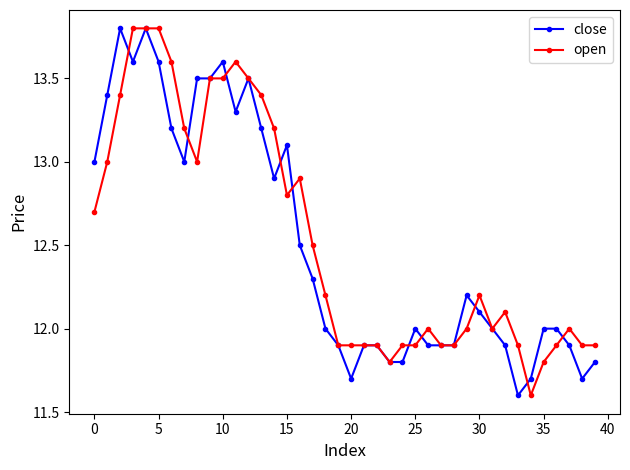

What is the value of the open point at the 33rd from the left?

12.1